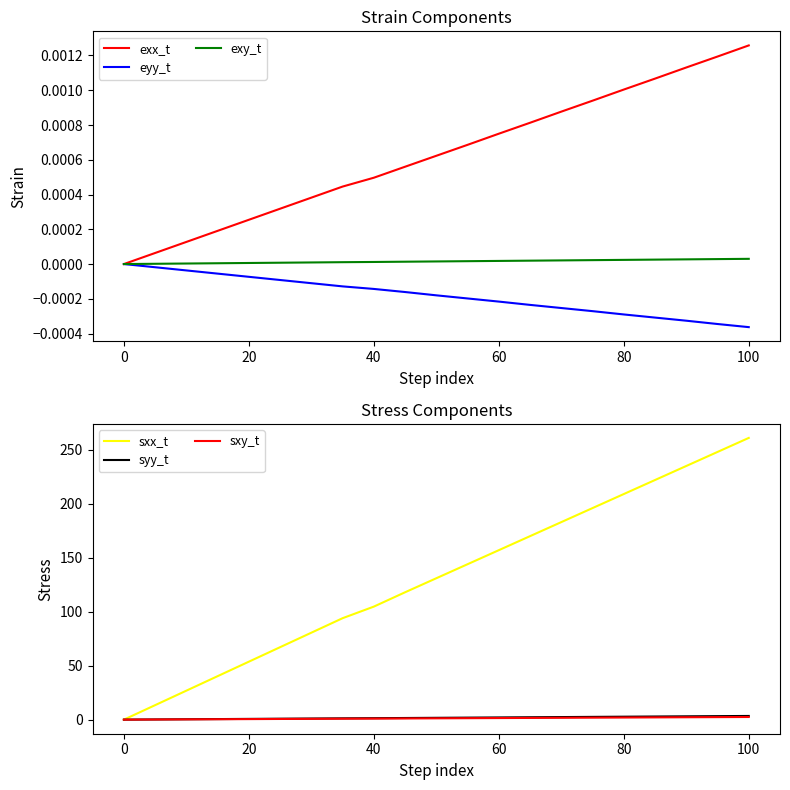

Is it true that sxx_t equals 239.2 at 60?

False